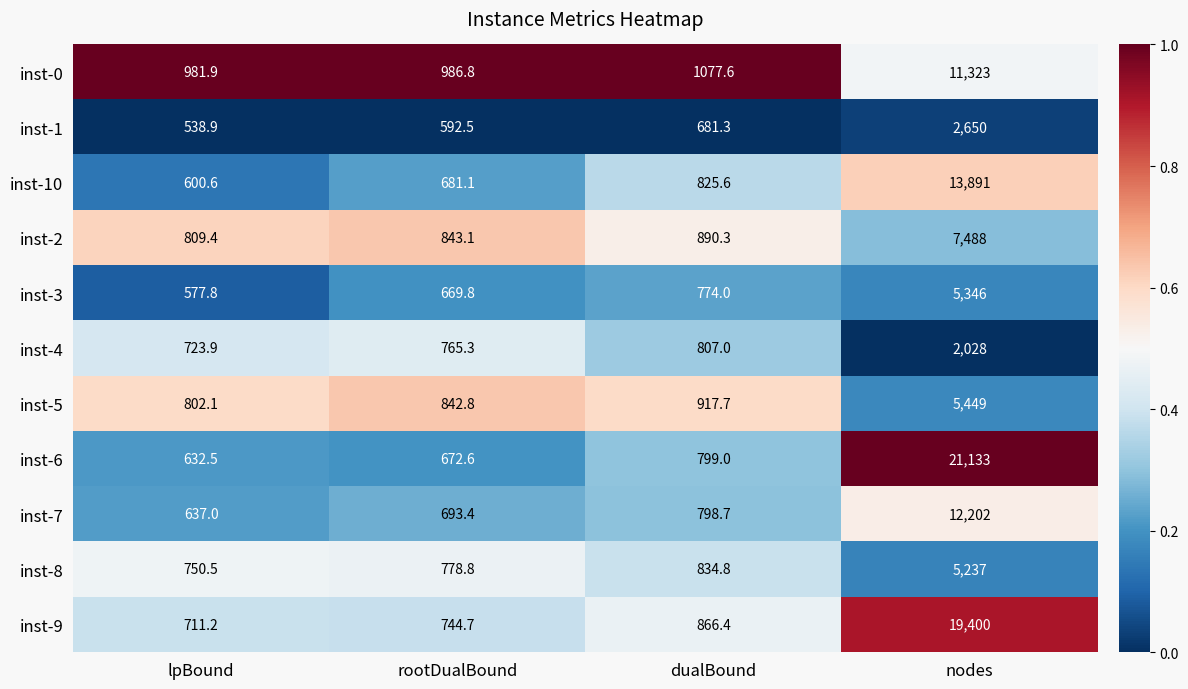

Is the value of inst-3 at dualBound greater than the value of inst-4 at lpBound?

Yes